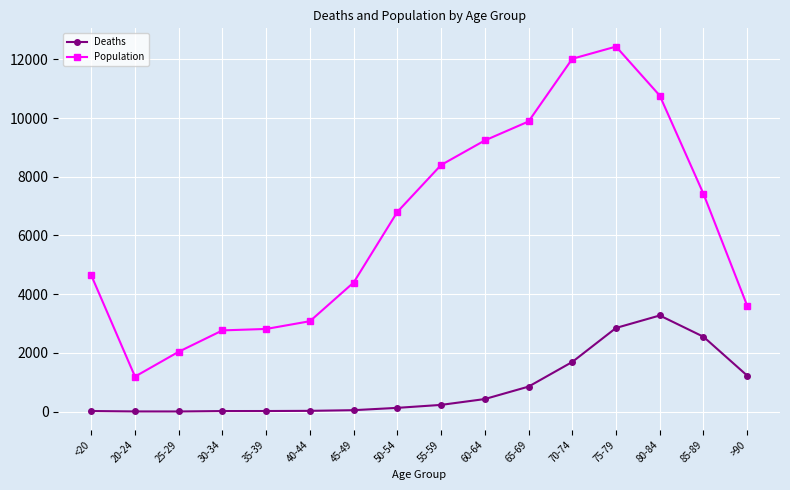

Where is Deaths nearest to the value 1638?

70-74